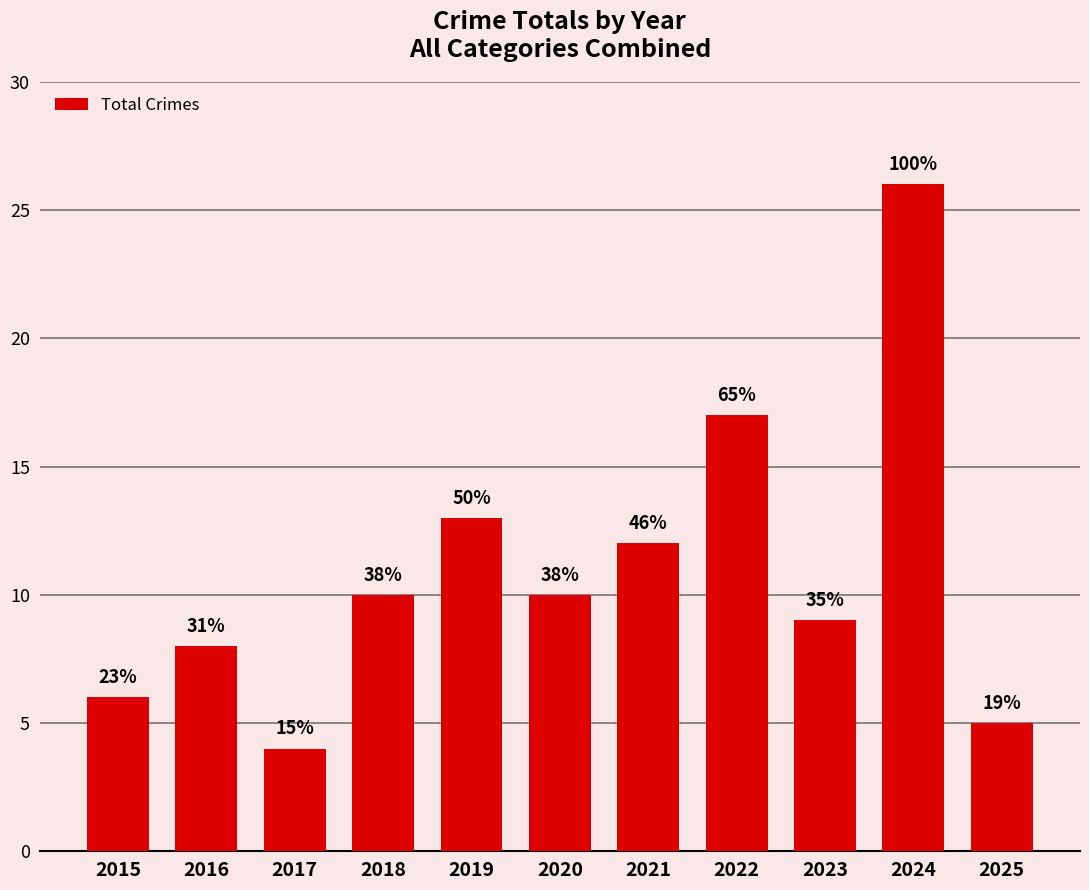

How many bars are there in total?

11